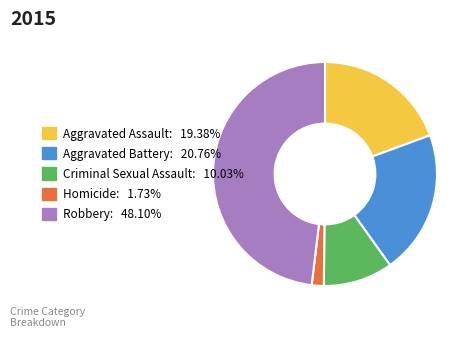

Does Aggravated Battery represent more than half of the total?

No